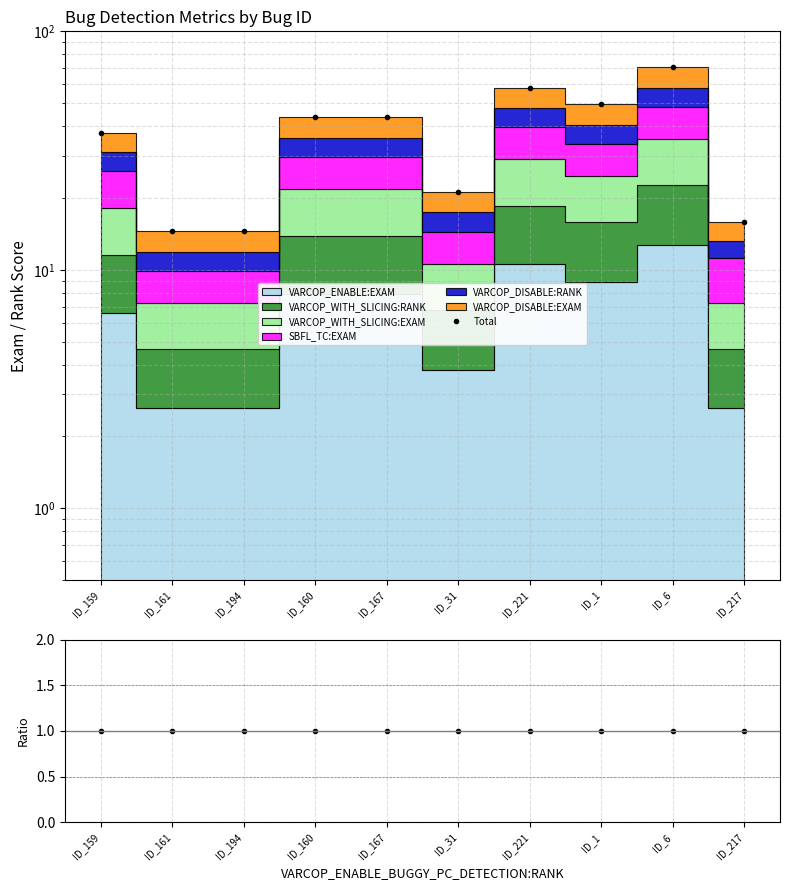

What is the sum of the Ratio values at ID_31 and ID_217?

2.0